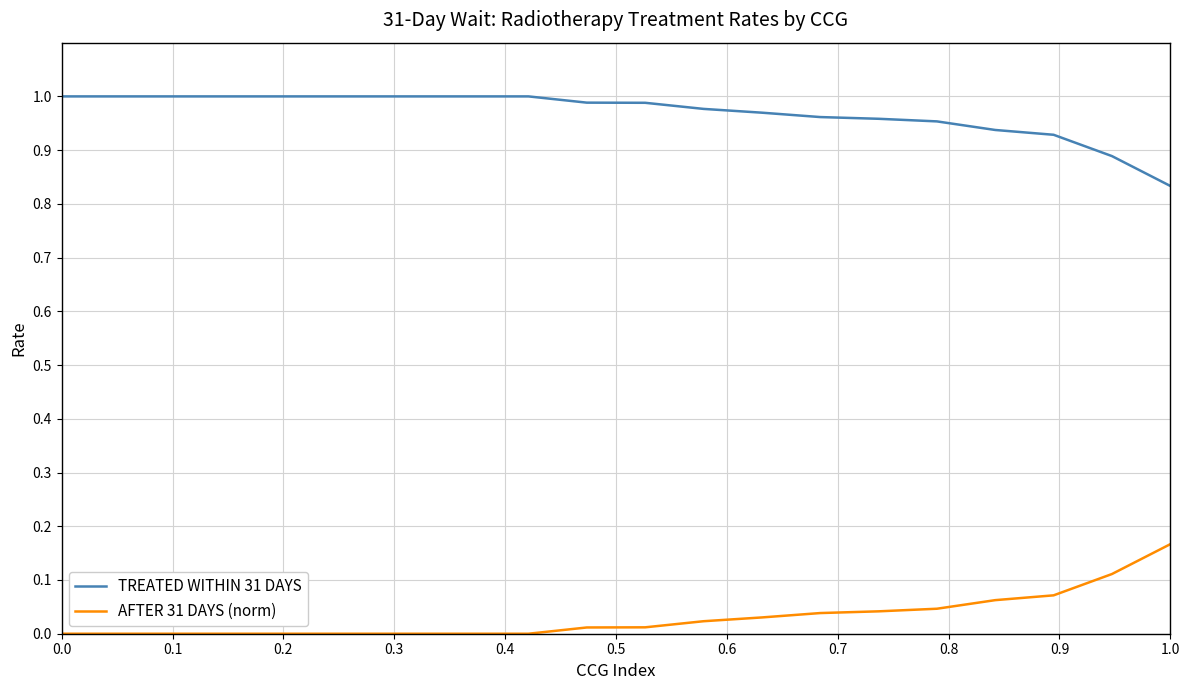

Which series has the largest total across all categories?

TREATED WITHIN 31 DAYS